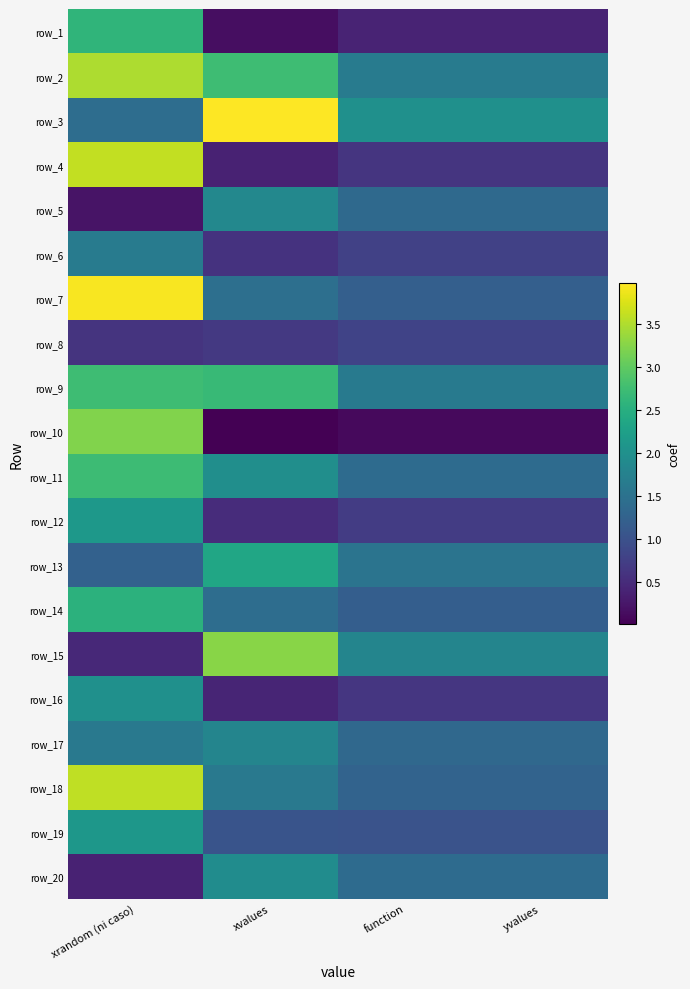

What is the difference between the highest and lowest values at xvalues?

4.0